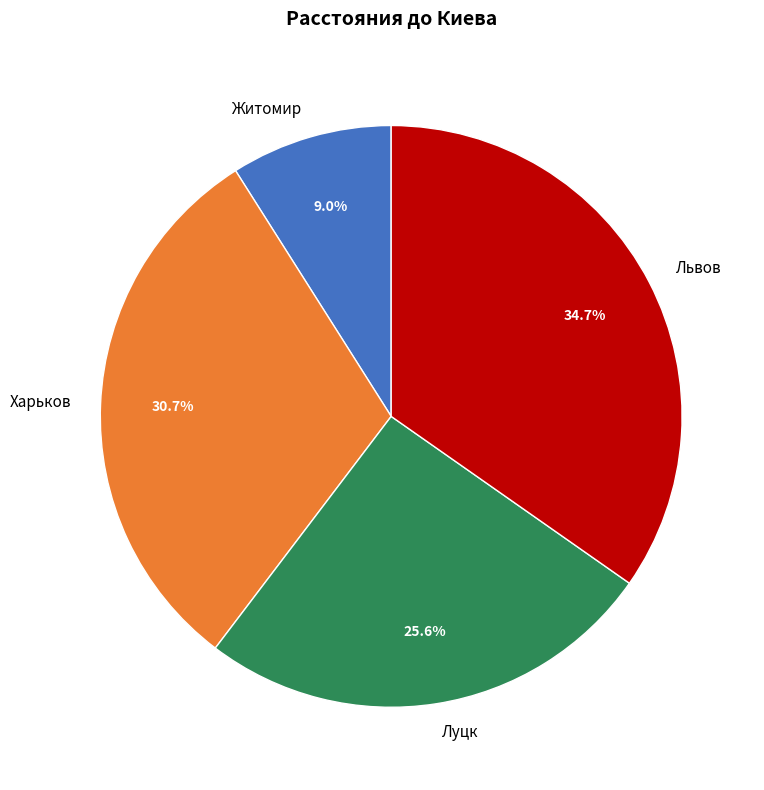

To the nearest percent, what portion does Львов represent?

35%